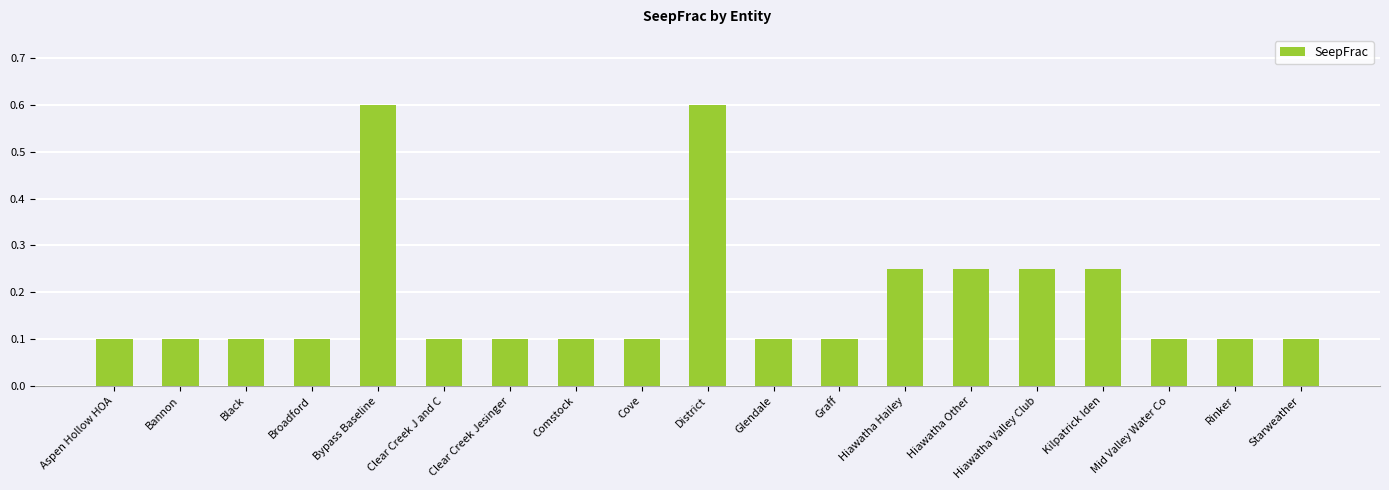

What is the sum of all values?

3.5